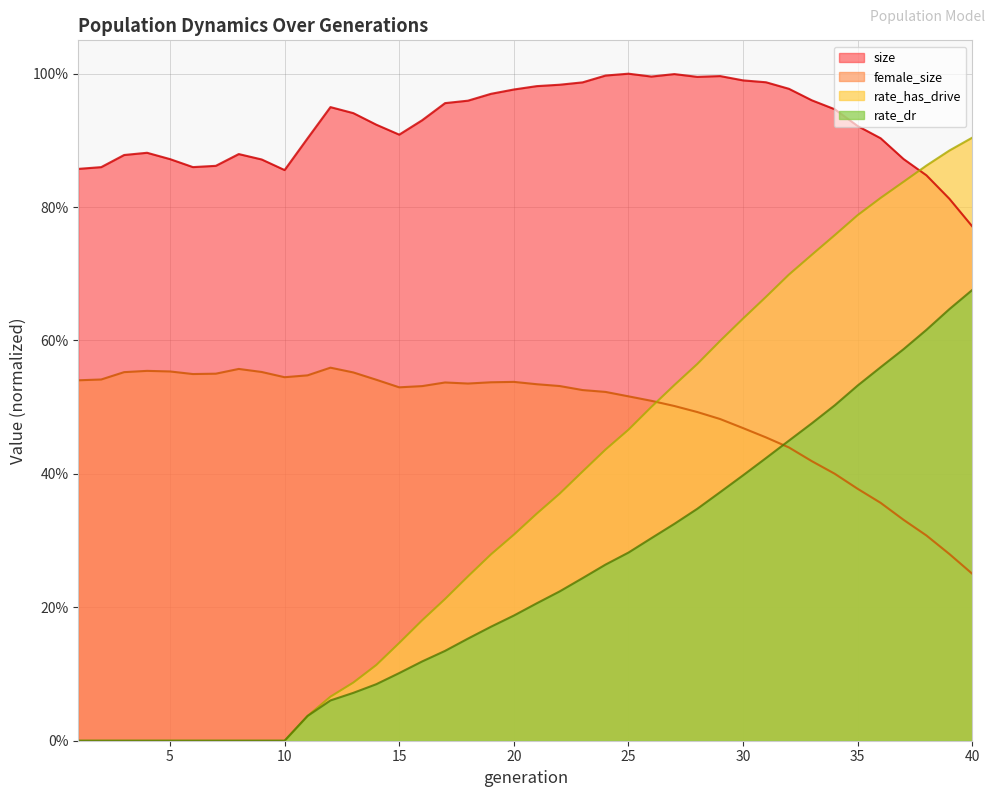

The value of size at 16 is 0.4. True or false?

False